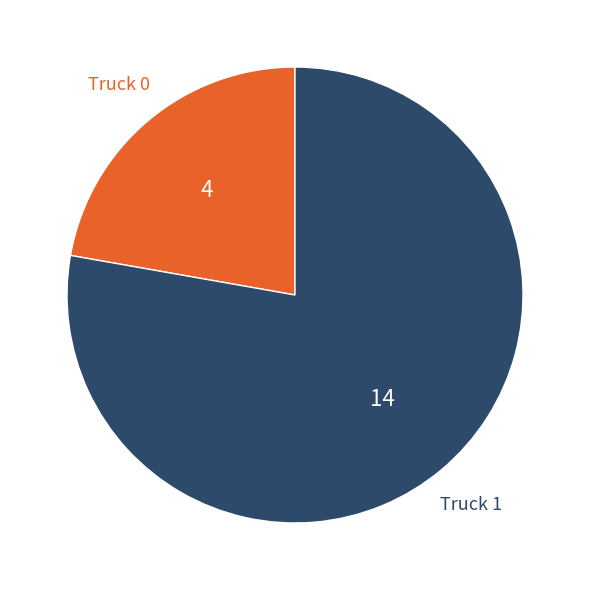

Is there any slice that represents more than half of the pie?

Yes